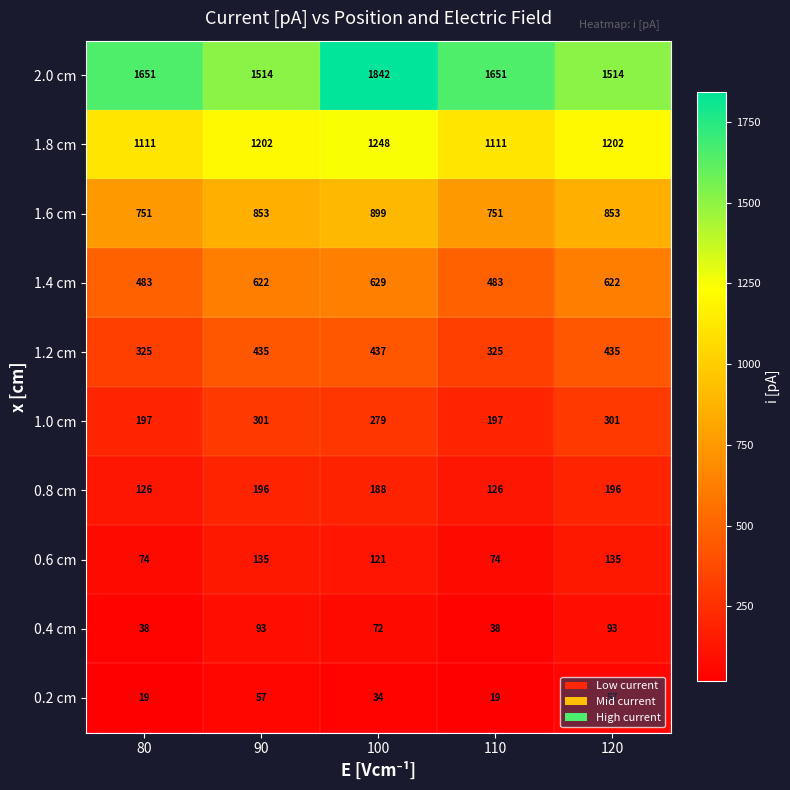

Which category has the highest value in the 1.2 cm series?

100